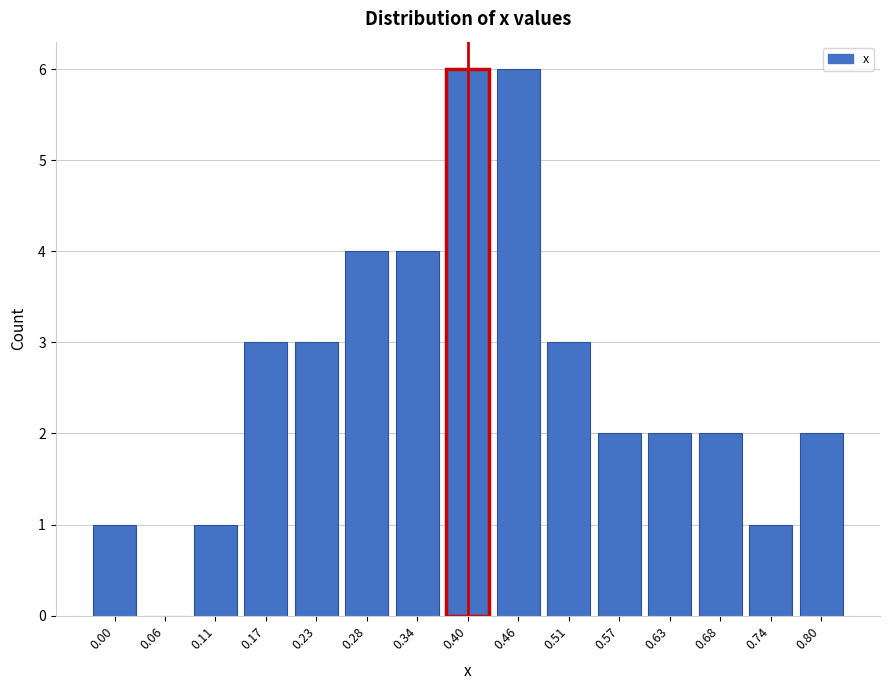

Reading left to right, list all the values displayed in this chart.

0.00=1	0.06=0	0.11=1	0.17=3	0.23=3	0.28=4	0.34=4	0.40=6	0.46=6	0.51=3	0.57=2	0.63=2	0.68=2	0.74=1	0.80=2